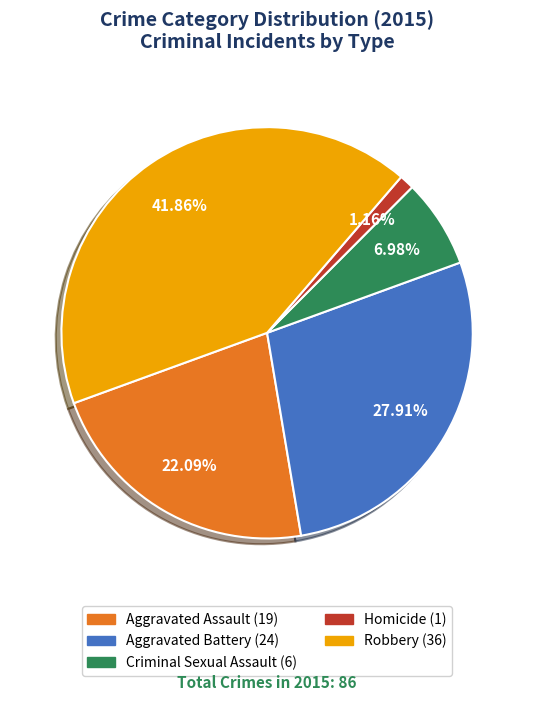

How much of the chart is everything except Aggravated Assault?

77.9%